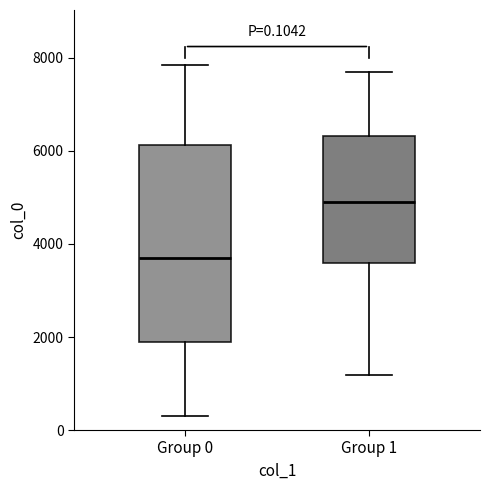

Which box has the highest median line?

Group 1